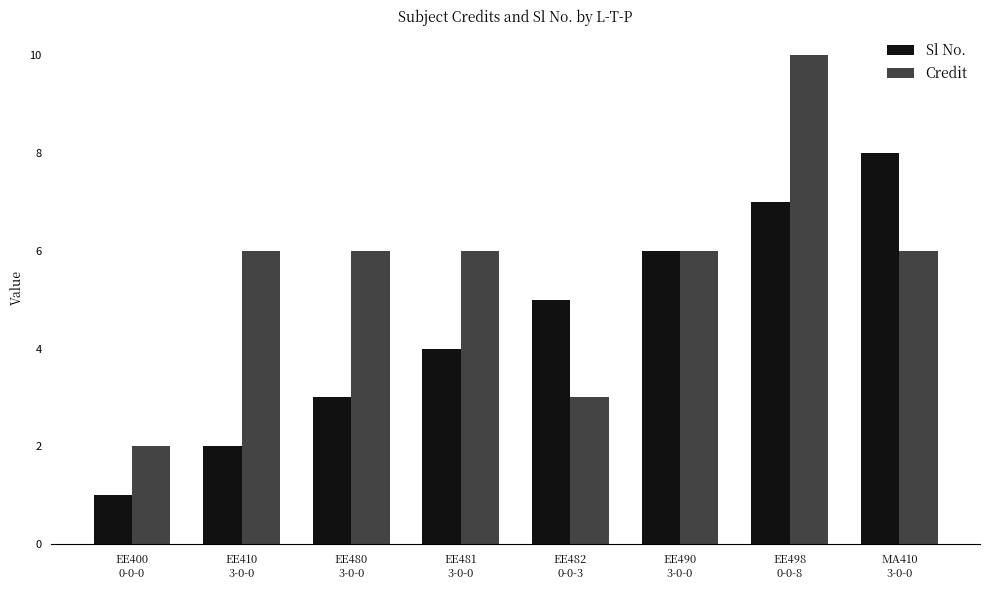

Reading left to right, extract all data points from this chart.

Sl No.: 1	2	3	4	5	6	7	8
Credit: 2	6	6	6	3	6	10	6